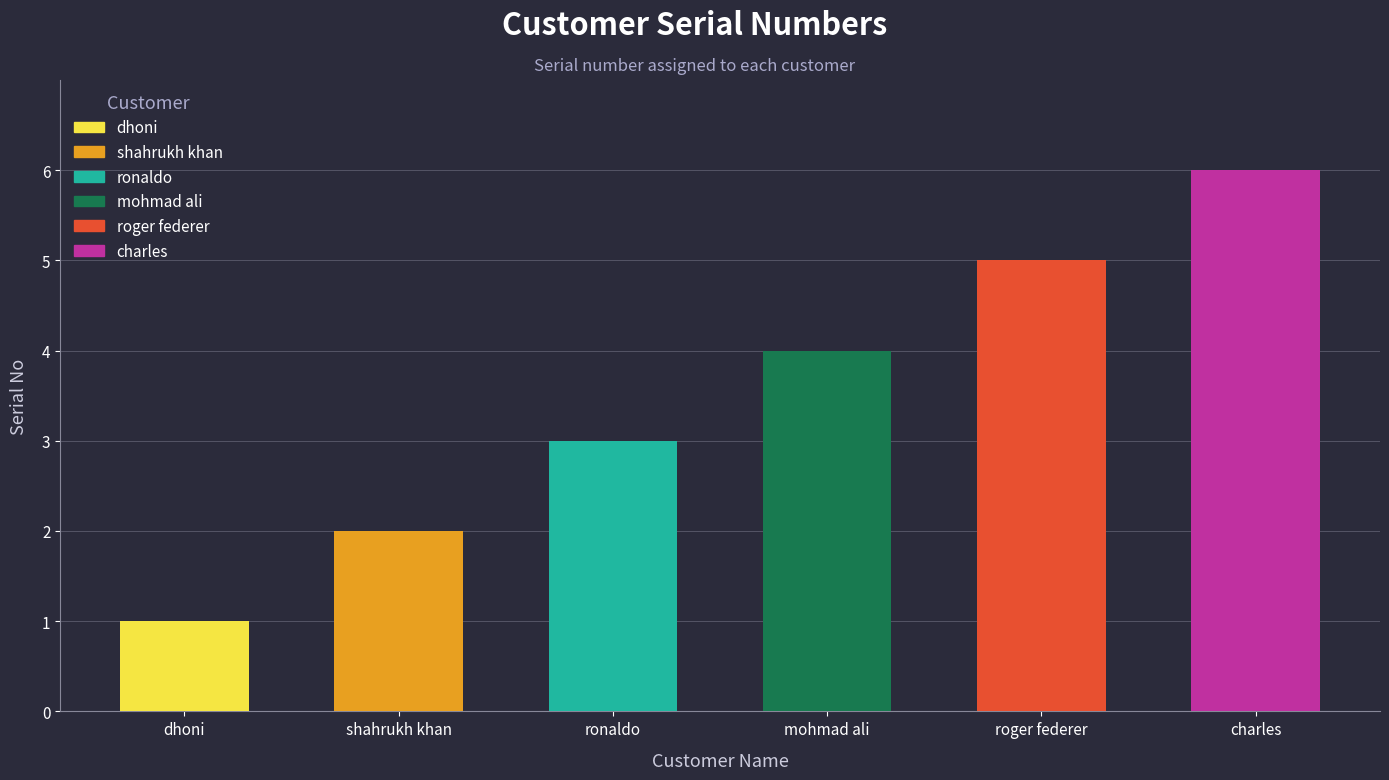

Reading right to left, list all the values displayed in this chart.

6	5	4	3	2	1